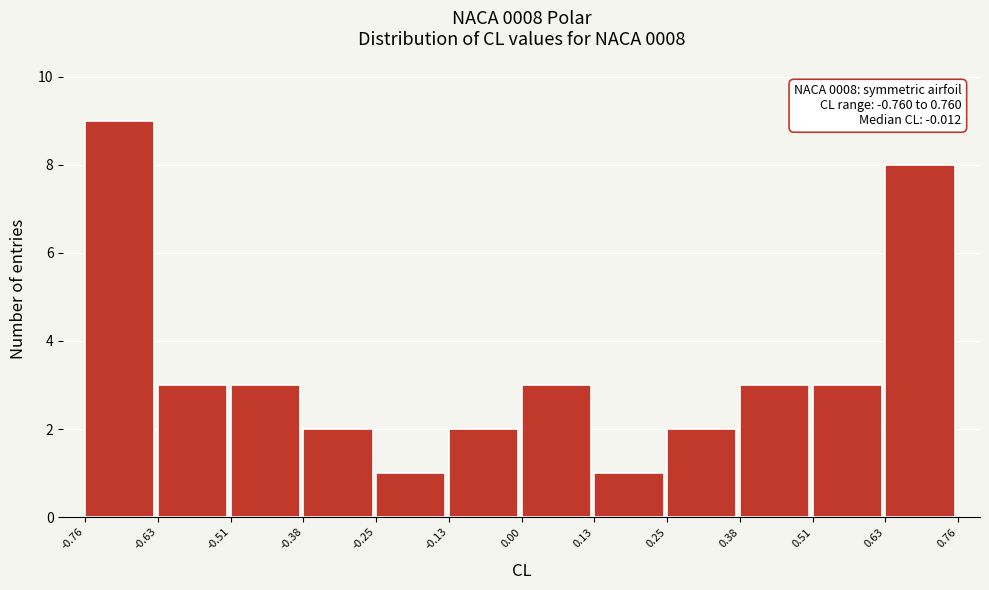

Which range on the x-axis has the tallest bar?

-0.76 to -0.63